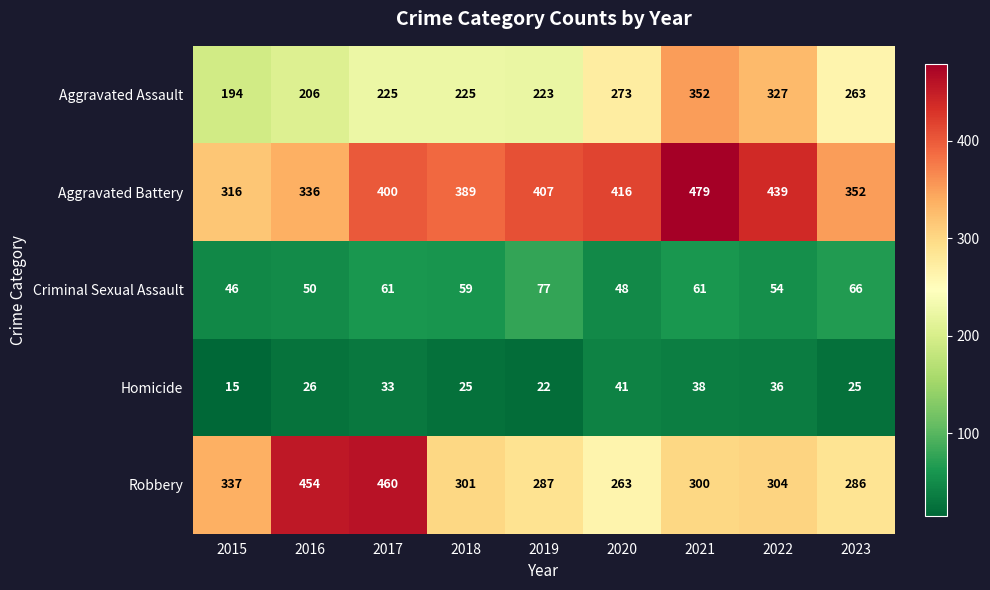

Read the Criminal Sexual Assault value at 2016, to the nearest 10.

50